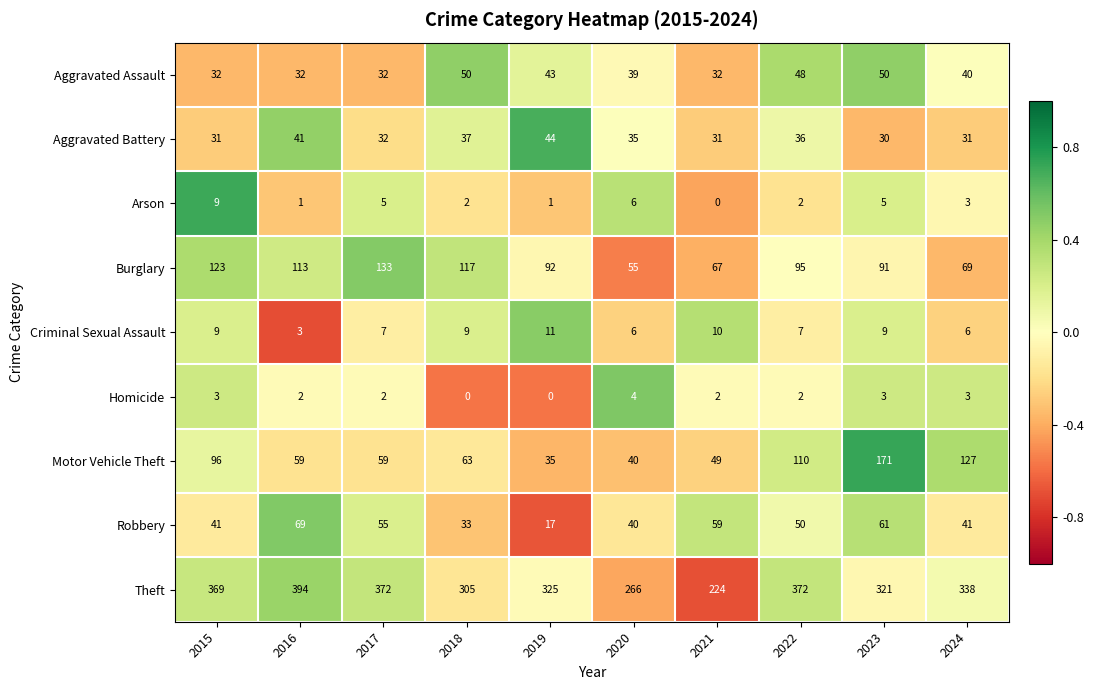

True or false: Theft has a value of 305 at 2018.

True